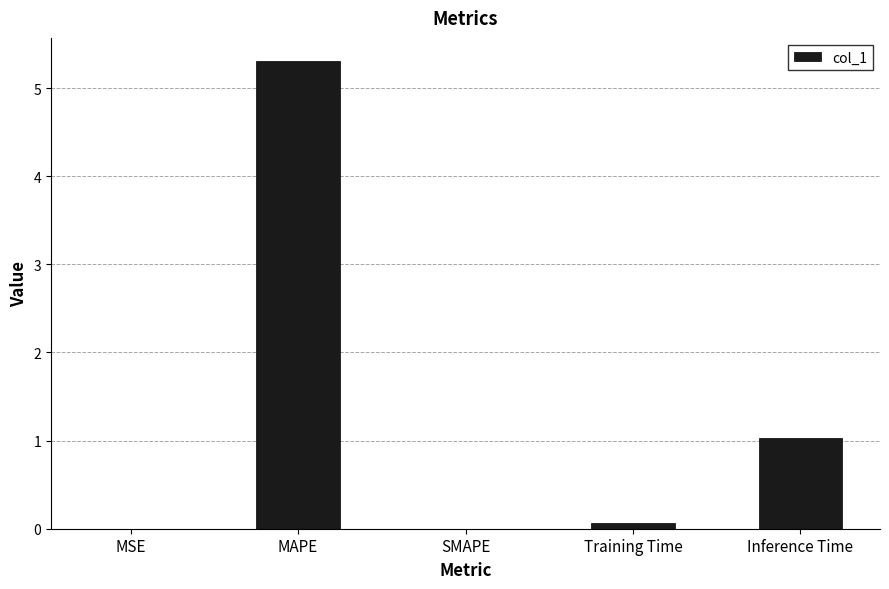

How many series are shown in this chart?

1